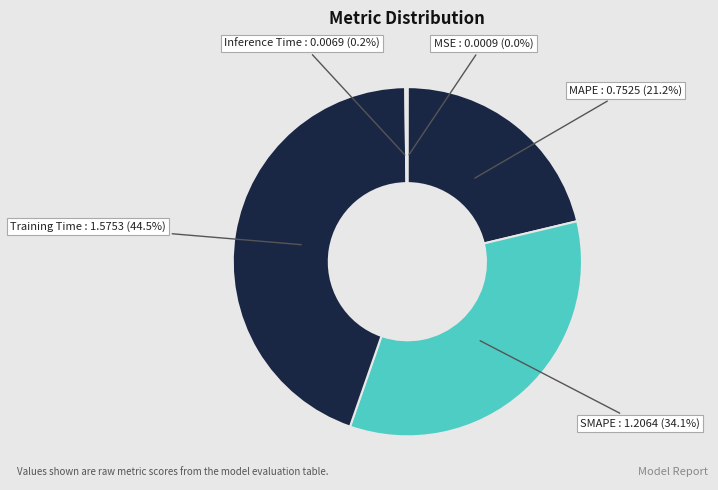

Does any single category account for the majority?

No